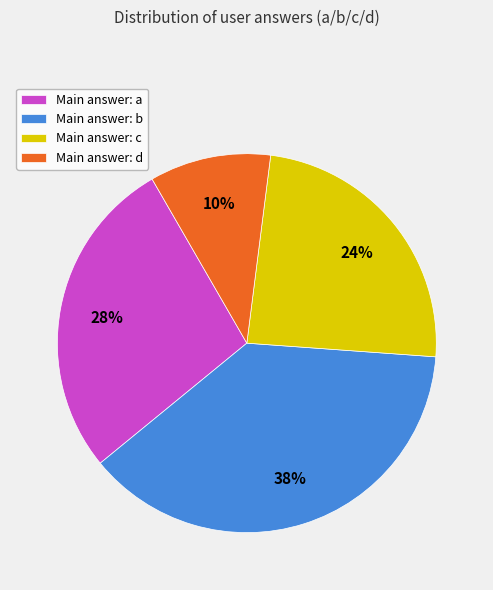

To the nearest percent, what is the difference between the largest and smallest slice percentages?

28%